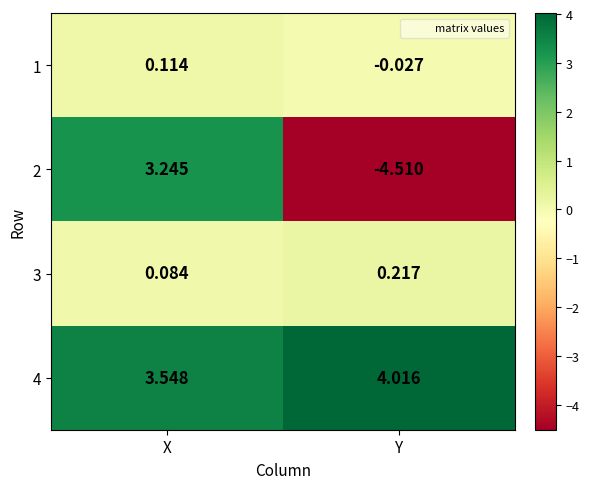

At X, list the series in order from smallest to largest.

3, 1, 2, 4